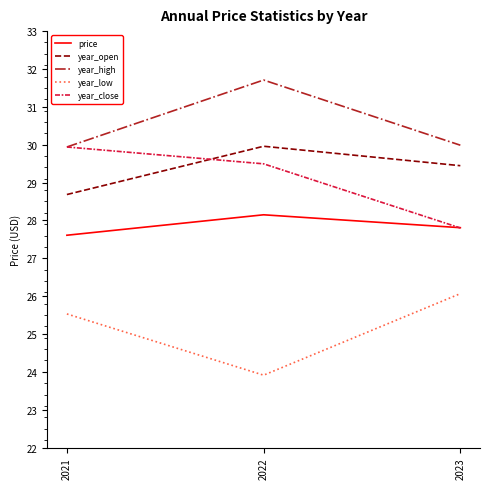

Rank the series at 2022 from lowest to highest value.

year_low, price, year_close, year_open, year_high